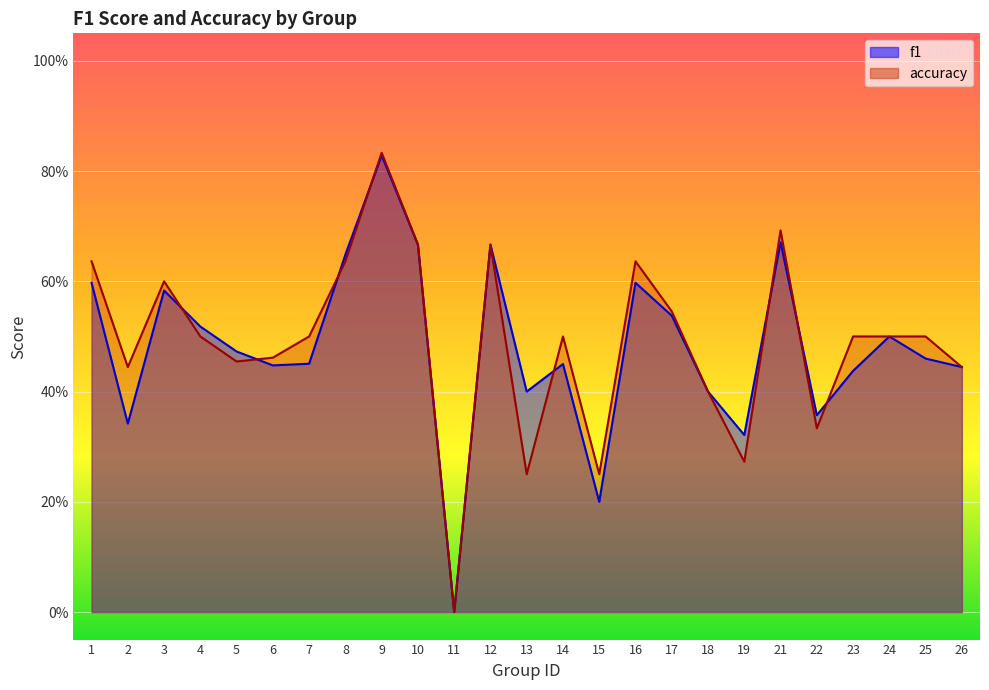

At which category does f1 reach its first local valley?

2